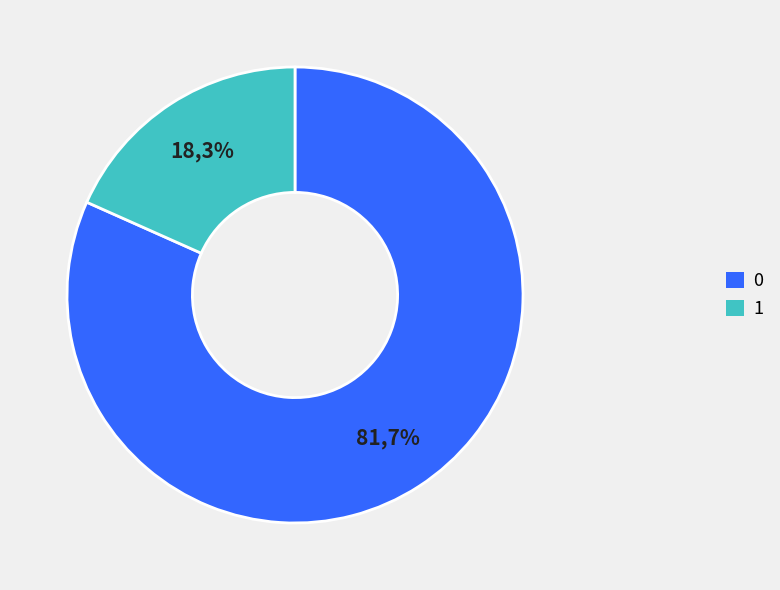

What percentage is the 1 slice, to the nearest percent?

18%